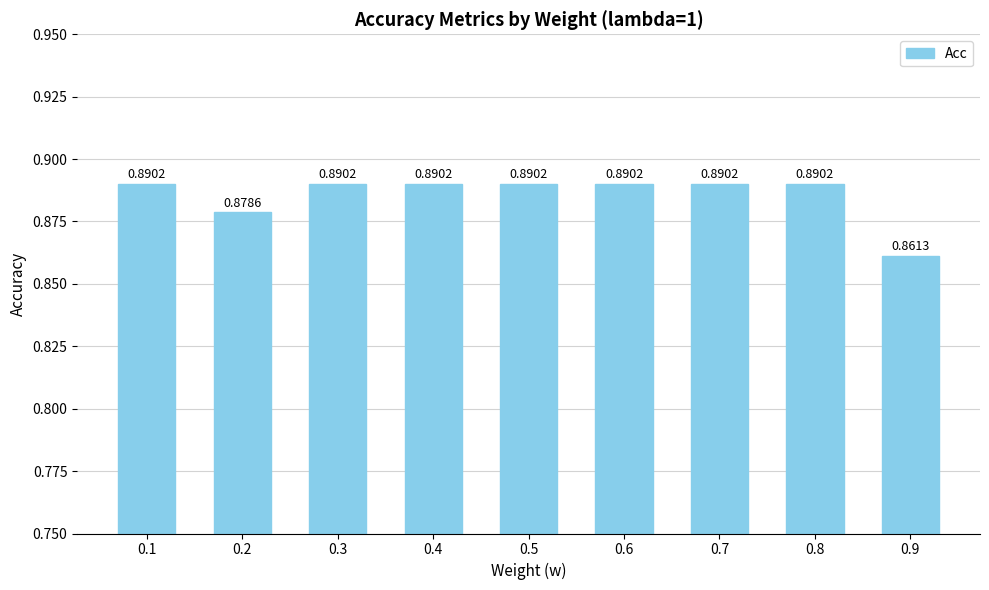

What is the sum of all values?

8.0